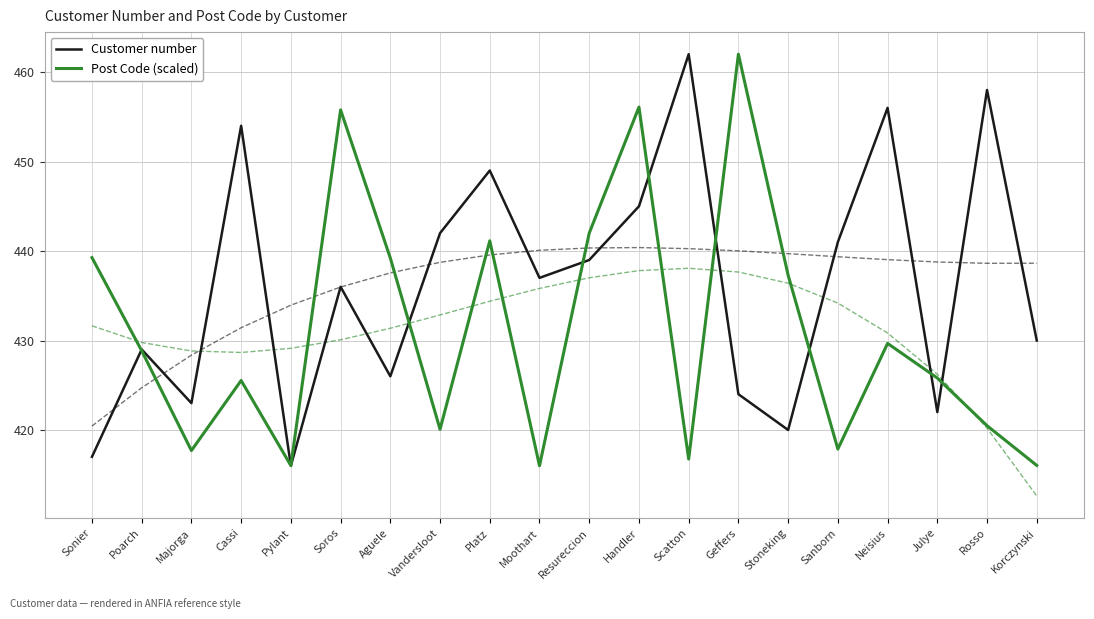

Which series changed the most between Aguele and Geffers?

Post Code (scaled)